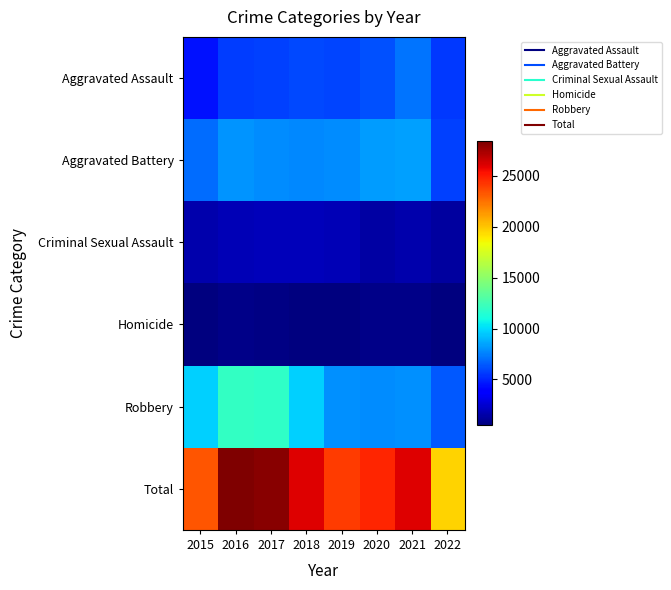

Count the number of categories in the chart.

8